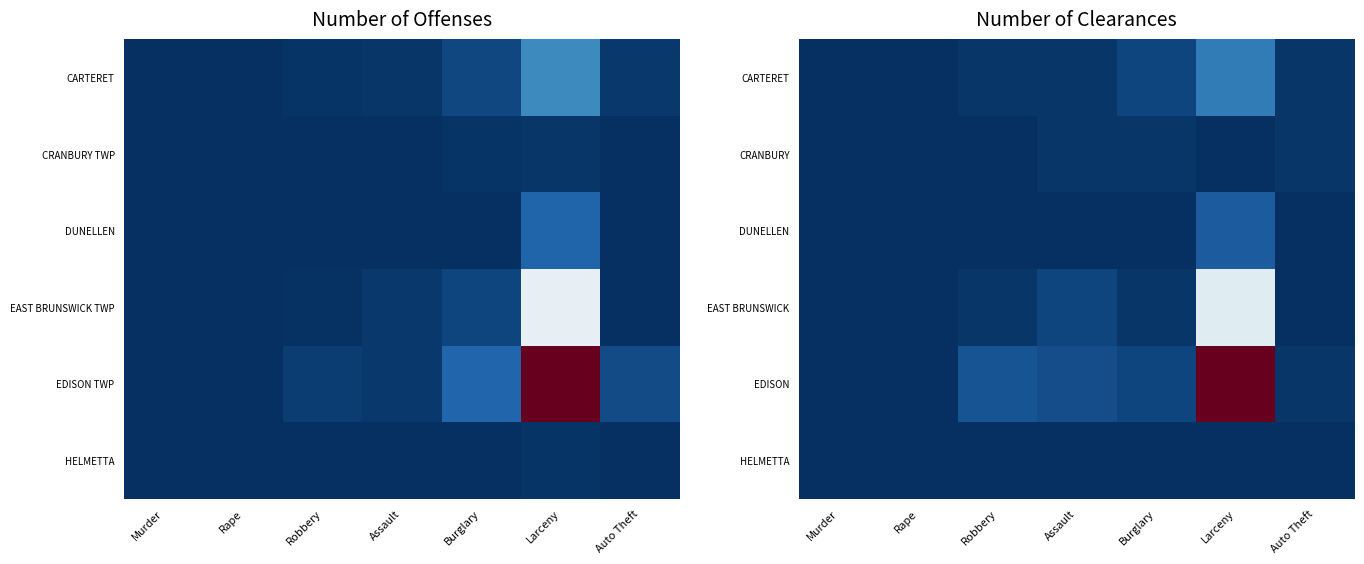

At how many categories does at least one series exceed 69?

1